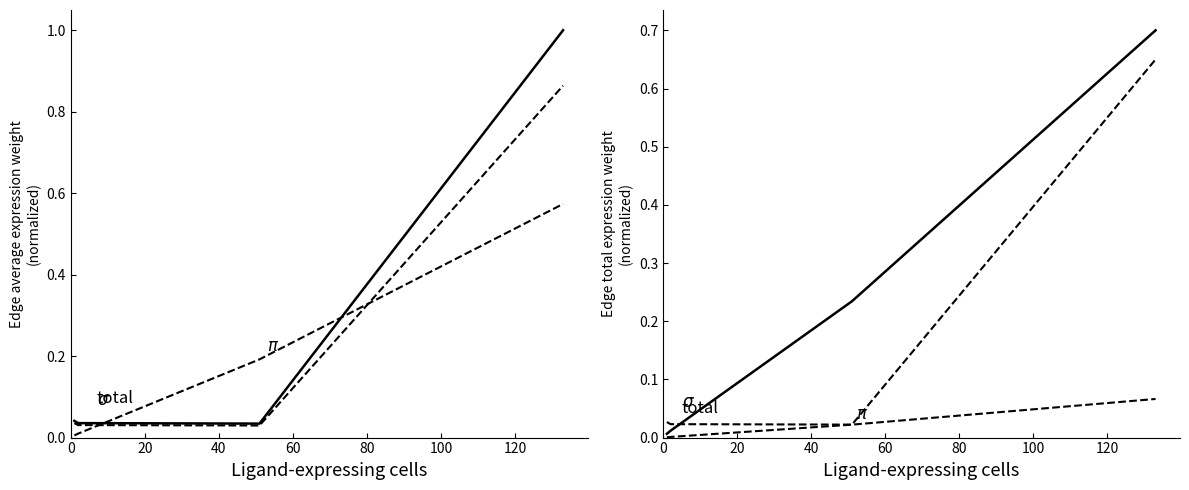

What is the average value of the Edge total expression weight series?

0.2